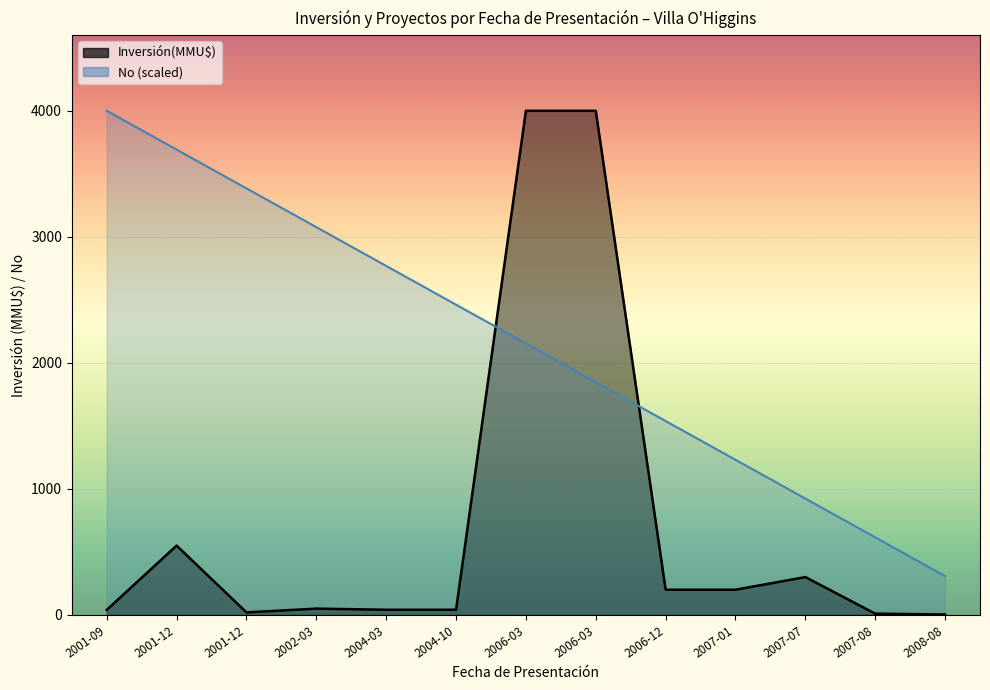

At which label does No reach its minimum?

2008-08